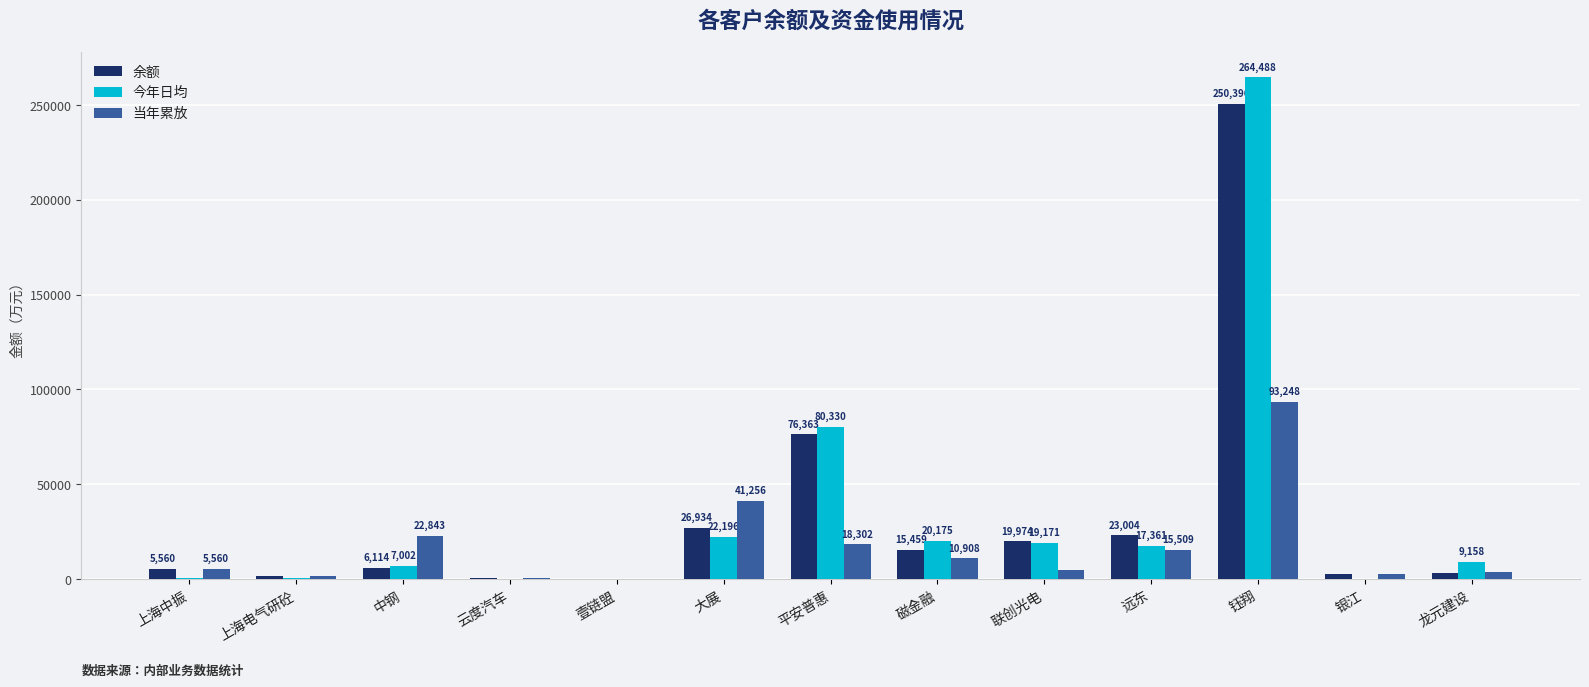

Which series changed the most between 磁金融 and 钰翔?

今年日均